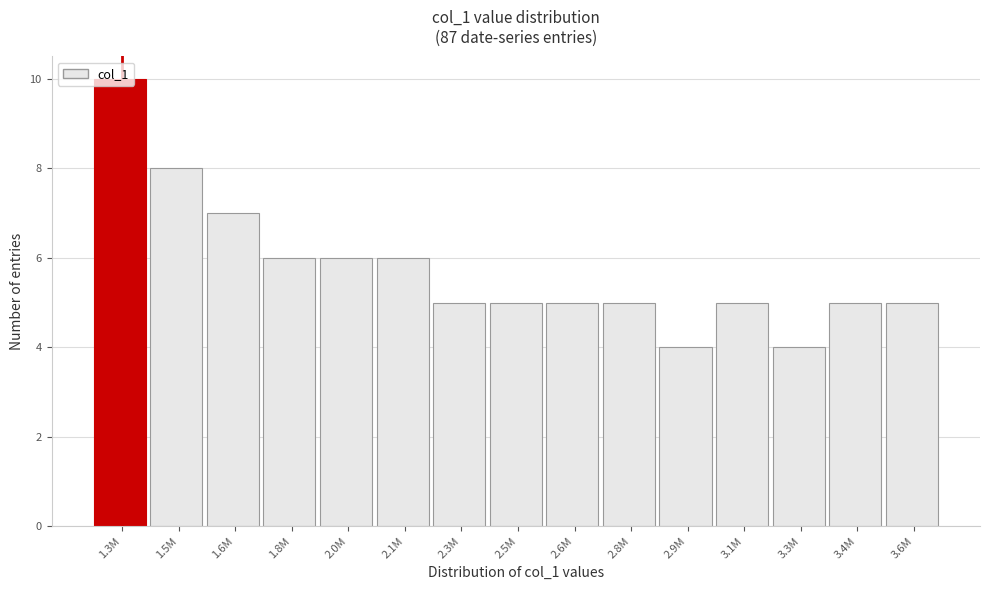

Between 3.3M and 1.5M, which is larger?

1.5M